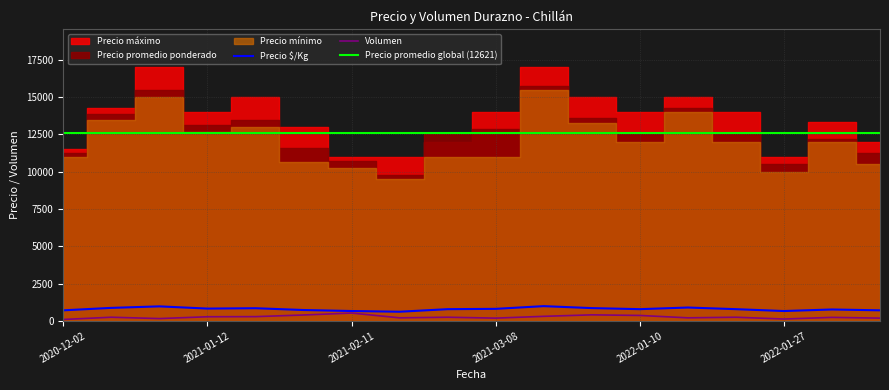

True or false: Volumen has a value of 273 at 2021-02-11.

False